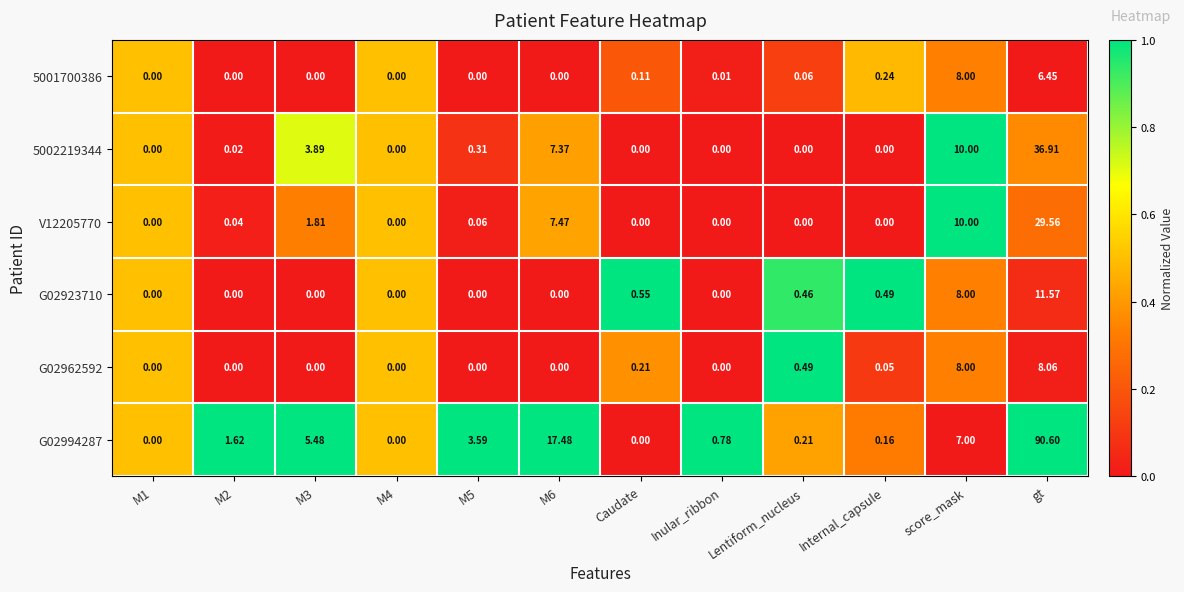

At which category is the sum across all series the highest?

gt